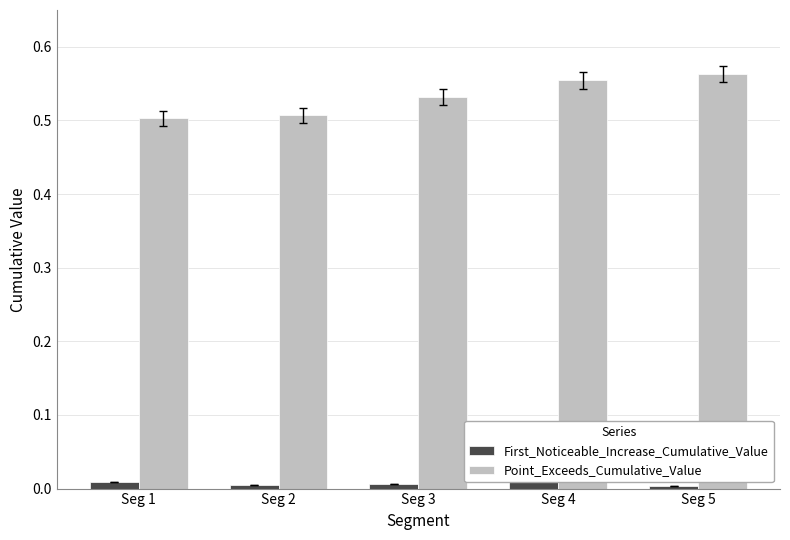

Rank the series at Seg 3 from highest to lowest value.

Point_Exceeds_Cumulative_Value, First_Noticeable_Increase_Cumulative_Value